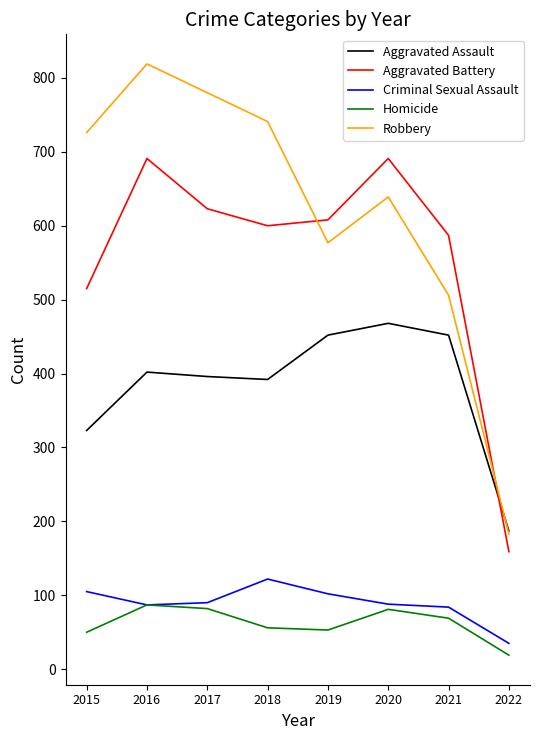

What is the highest value of the Aggravated Battery series?

691